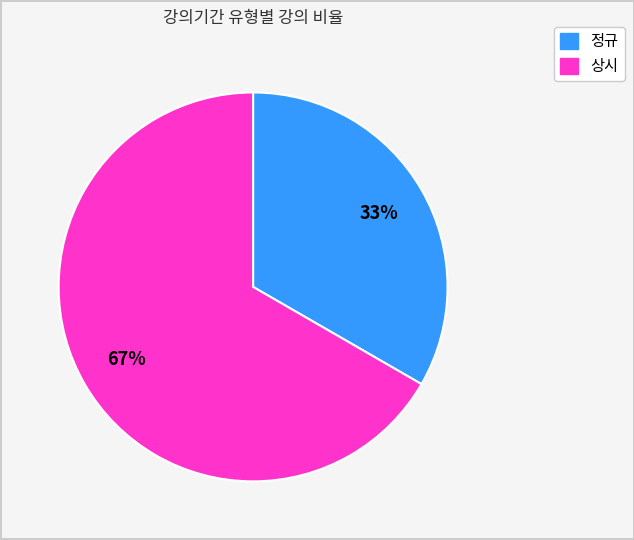

Is it true that 정규 is 22% of the pie?

False